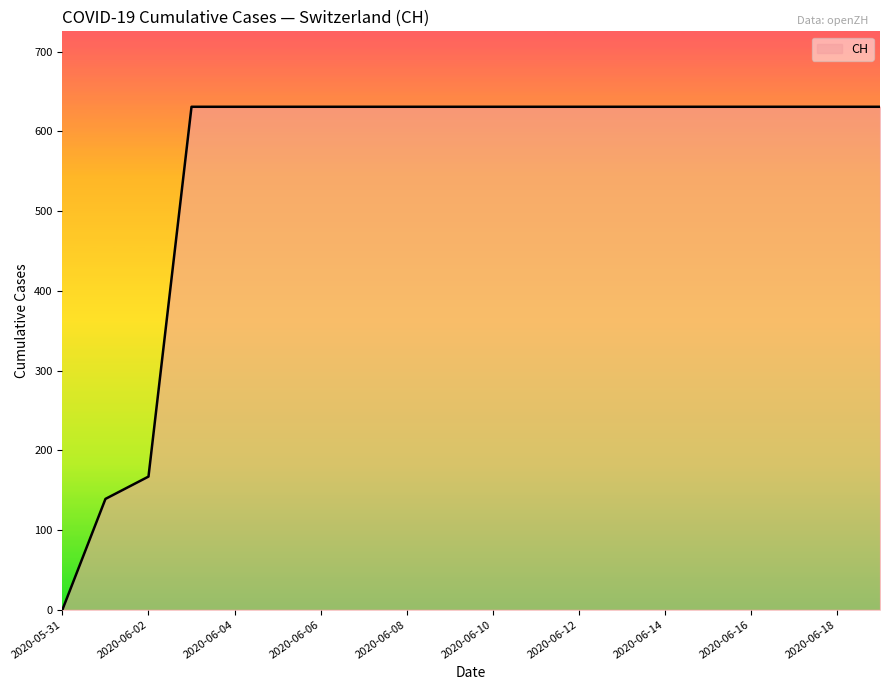

Reading left to right, what are all the values shown in this chart?

0	139	167	631	631	631	631	631	631	631	631	631	631	631	631	631	631	631	631	631